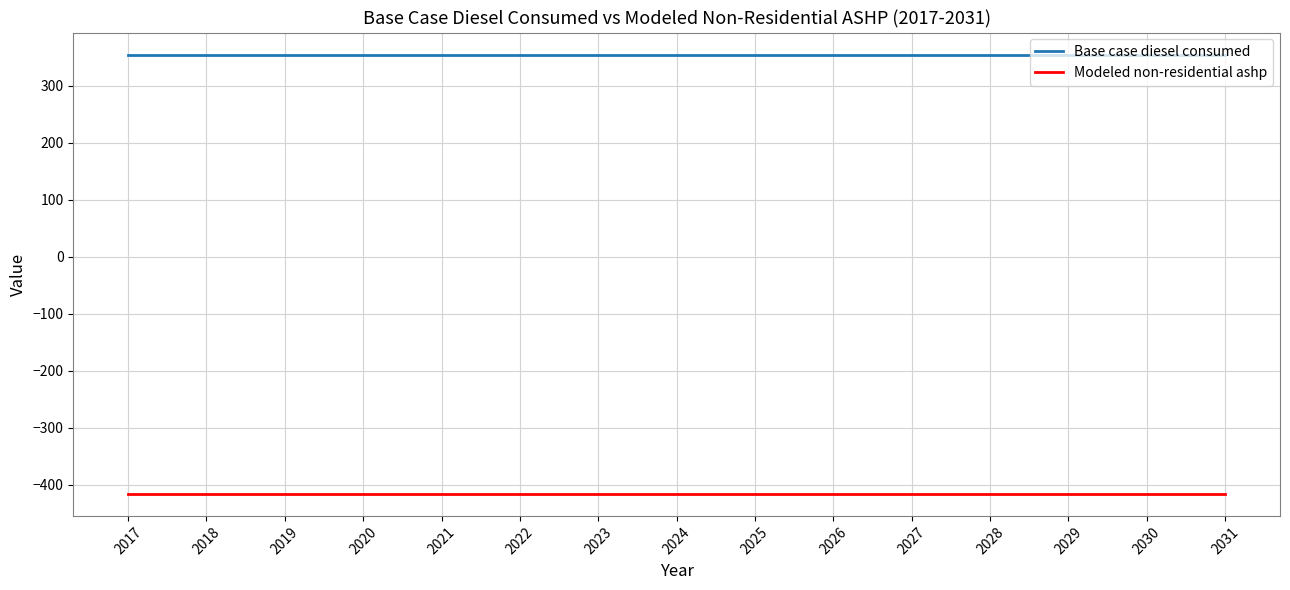

True or false: Base case diesel consumed and Modeled non-residential ashp intersect in this chart.

False